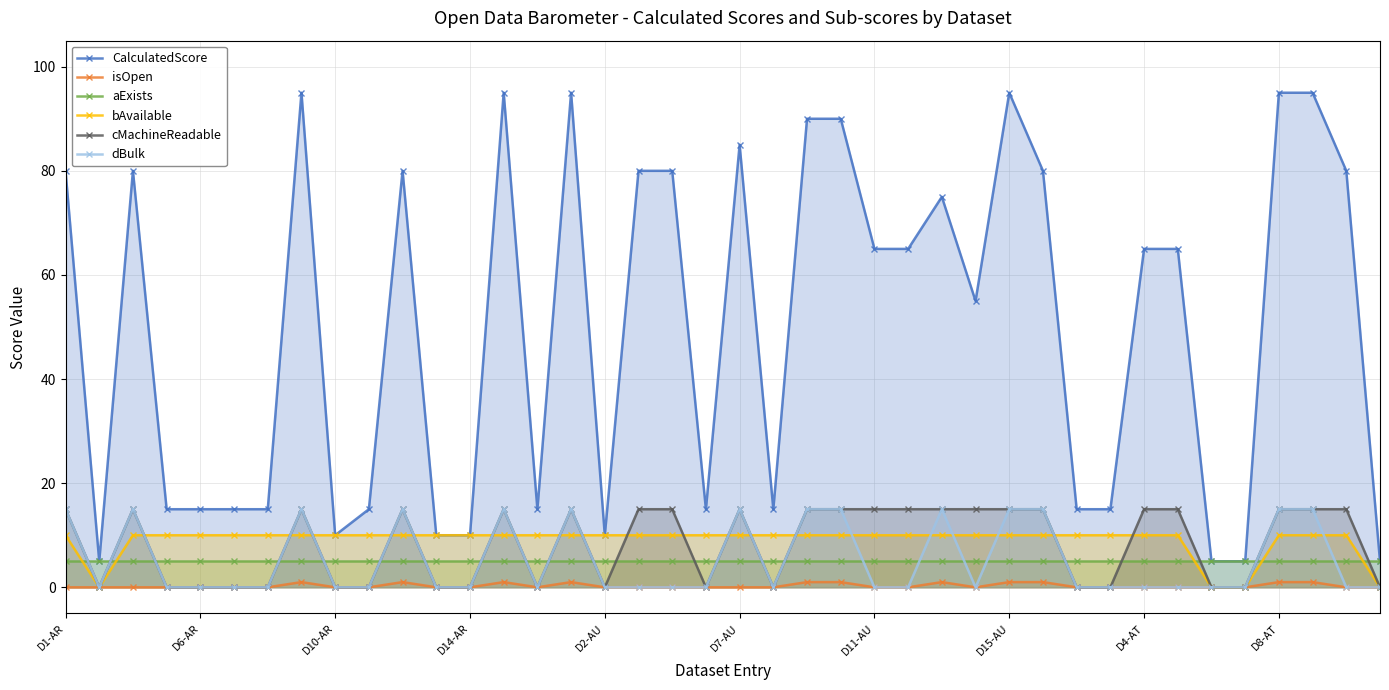

How many distinct data groups are displayed?

6